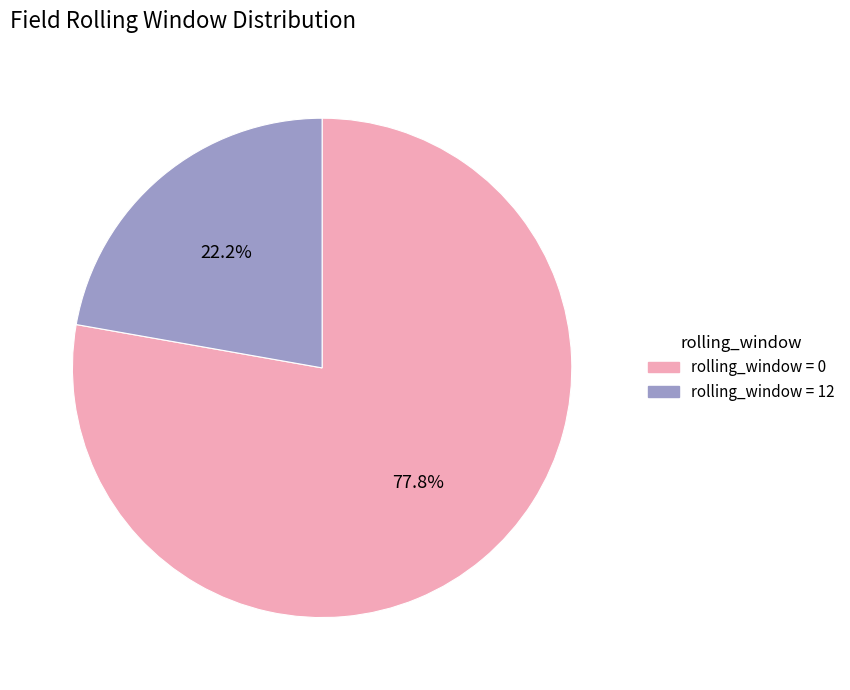

Does any single category account for the majority?

Yes